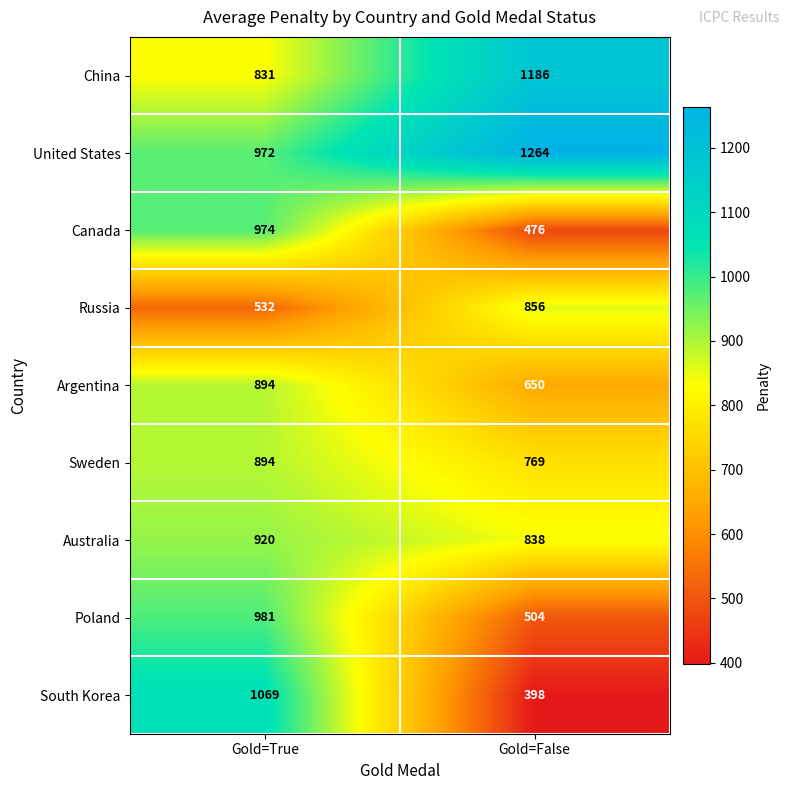

How many categories are shown in the chart?

2